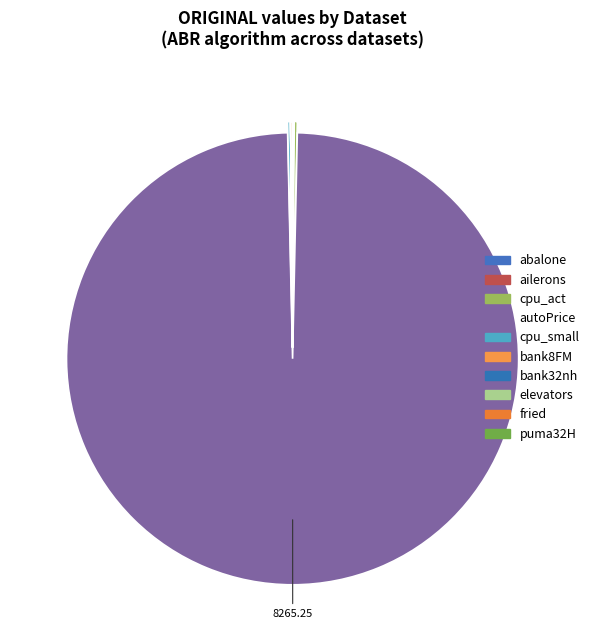

Is there any slice that represents more than half of the pie?

Yes